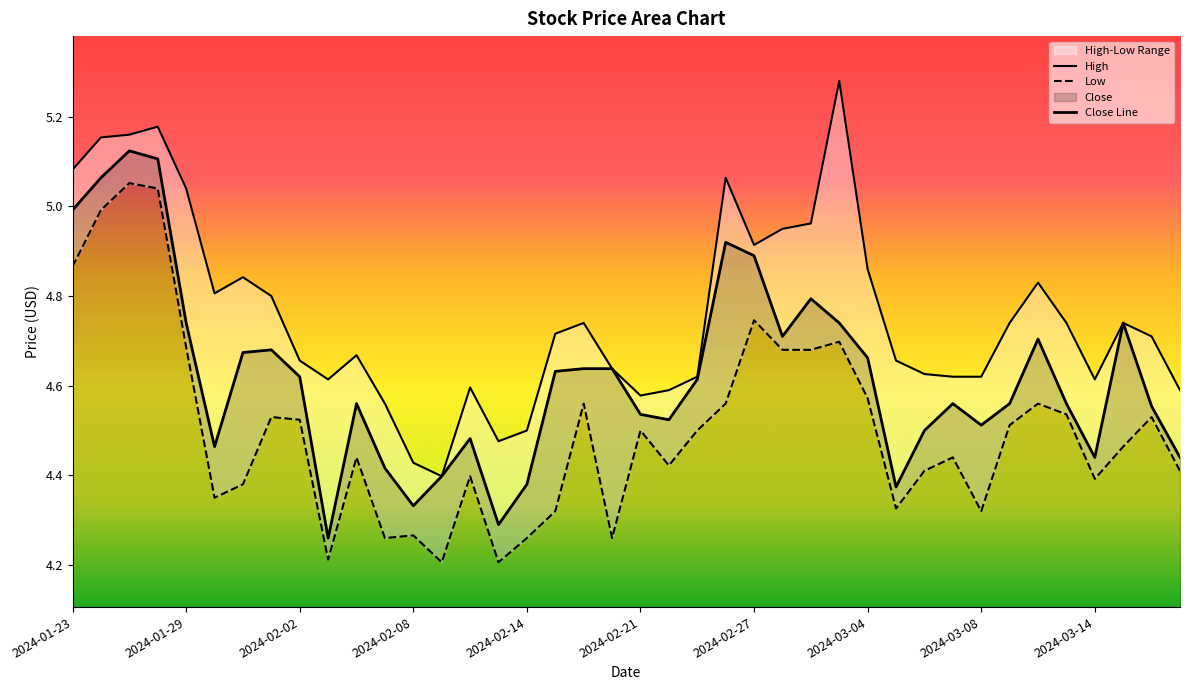

True or false: Low and High cross at least once.

False